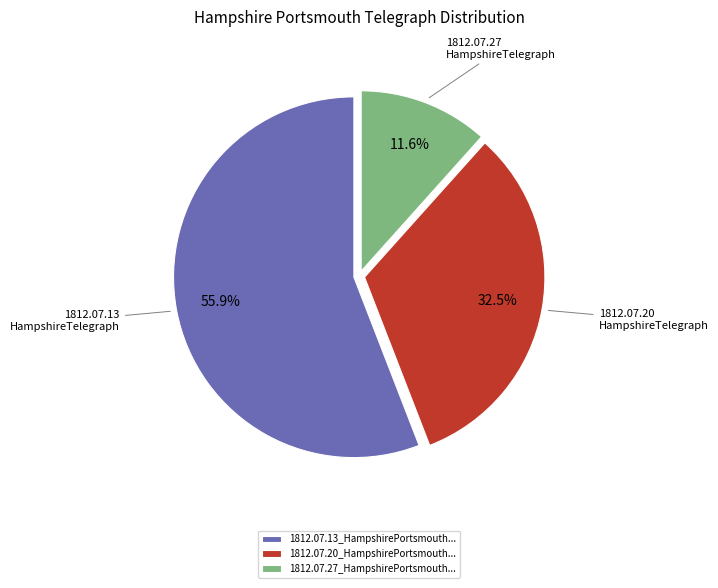

What is the smallest slice in the pie chart?

1812.07.27_HampshirePortsmouth...